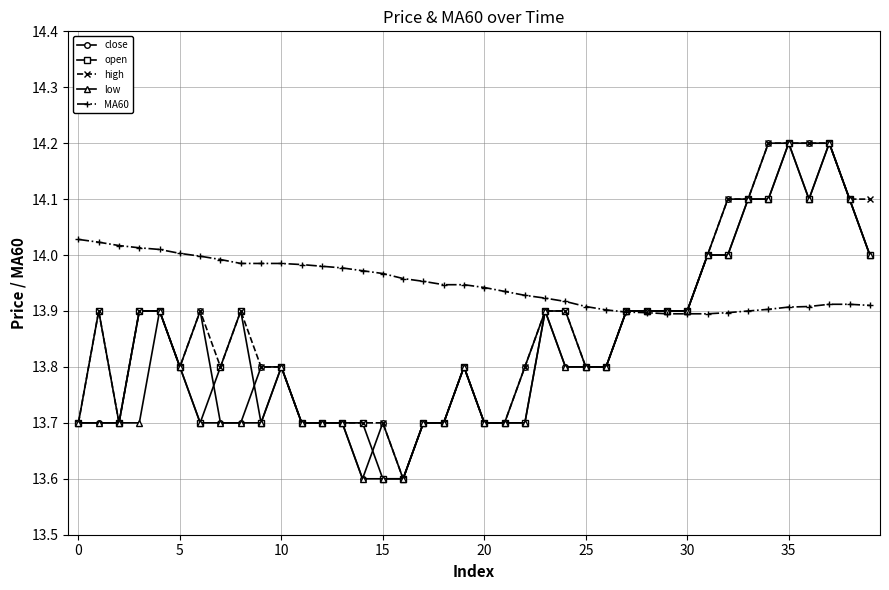

Which series has the largest total across all categories?

MA60